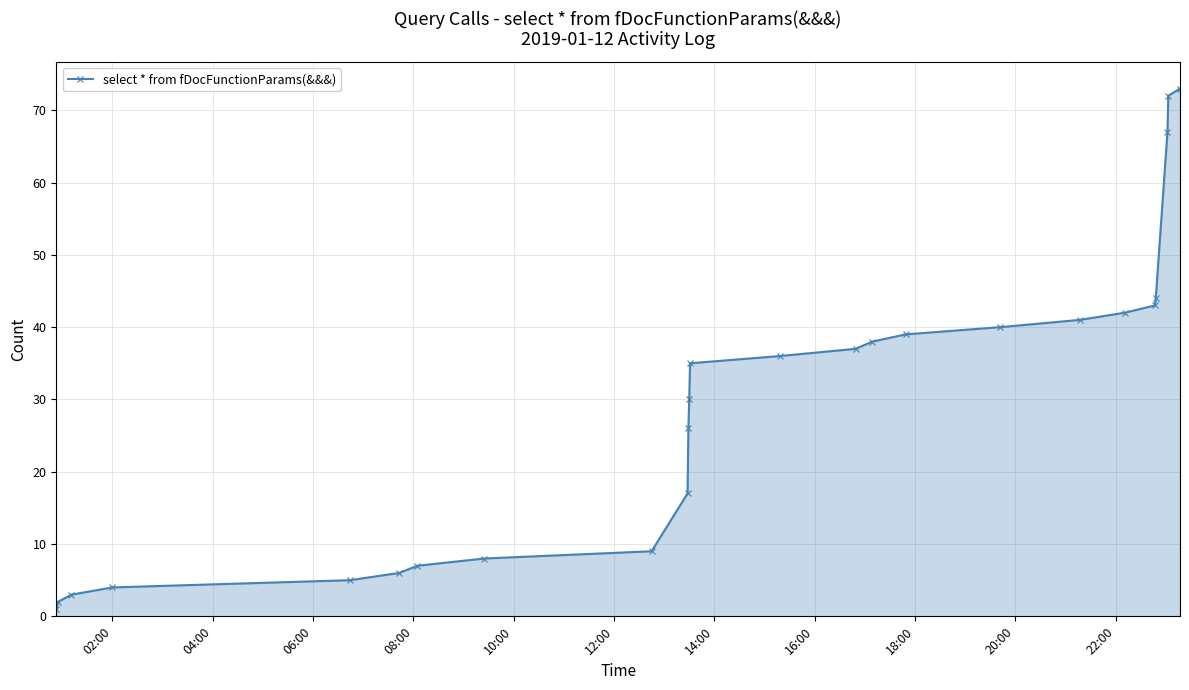

Does the chart have visible grid lines?

Yes